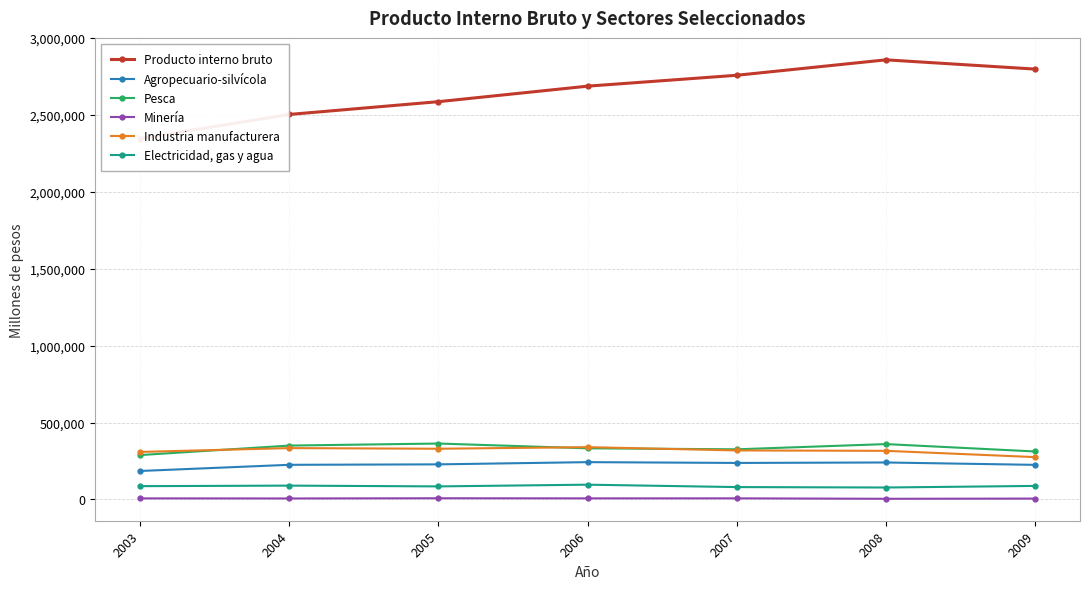

At how many categories does at least one series exceed 1422731?

7